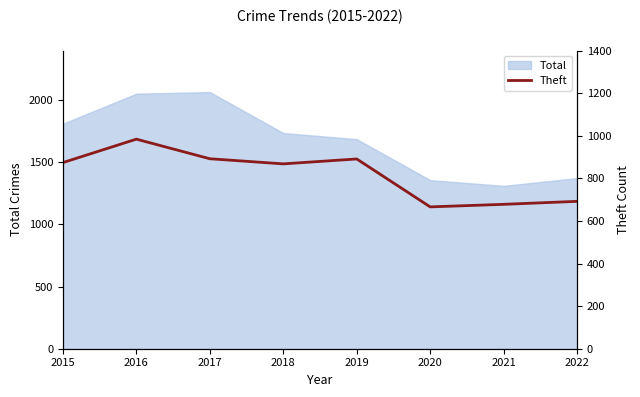

Does the chart have visible grid lines?

No